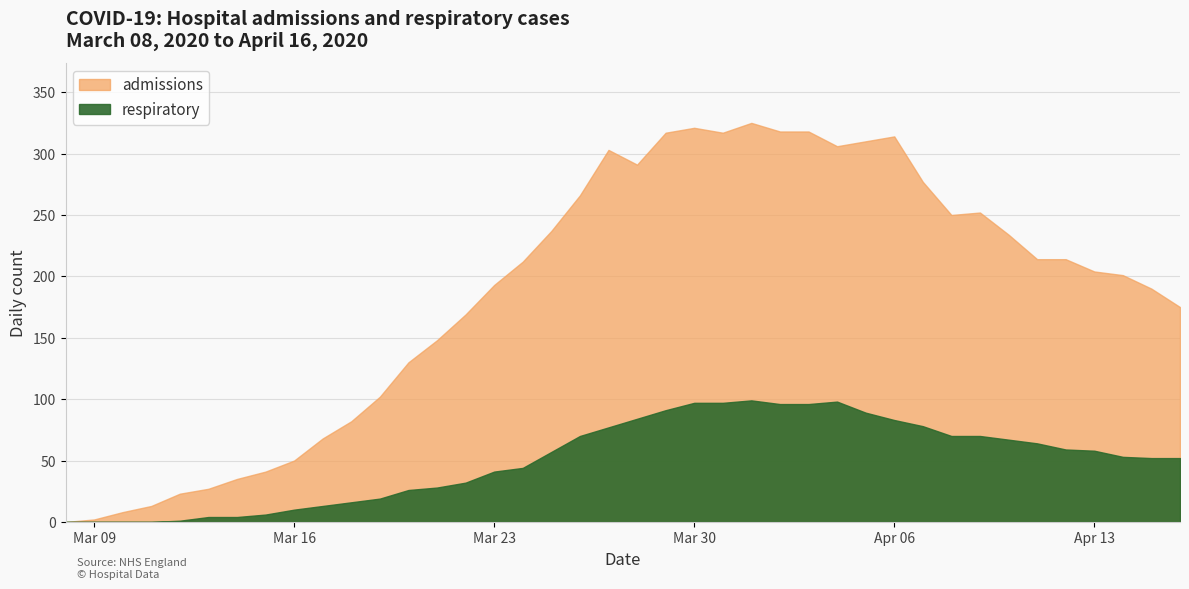

What is the label of the 23rd point from the left?

2020-03-30